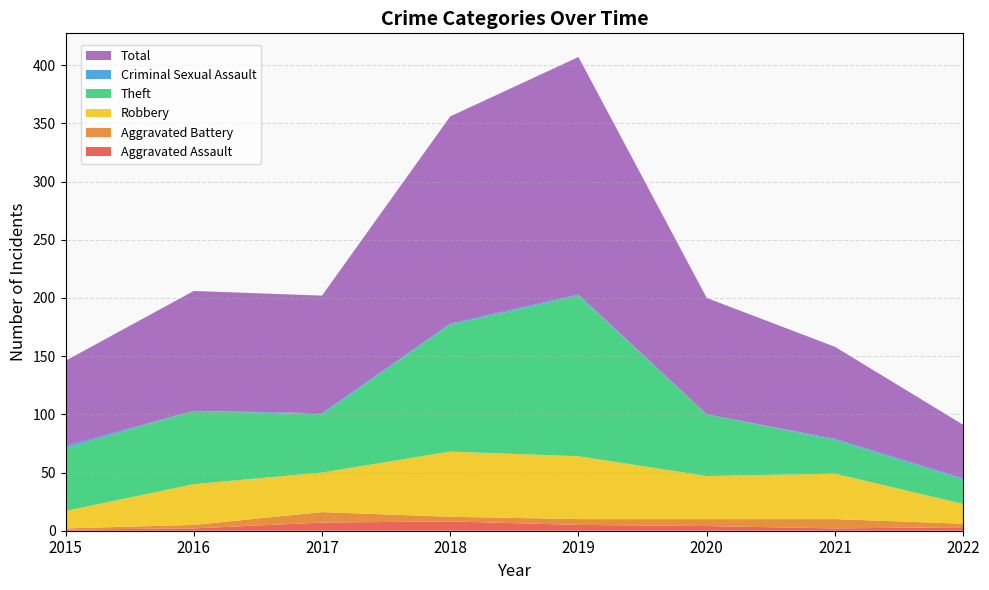

Reading left to right, list all the values displayed in this chart.

Aggravated Assault: 1	2	7	8	5	4	2	3
Aggravated Battery: 1	3	9	4	5	6	8	3
Robbery: 15	35	34	56	54	37	39	17
Theft: 54	63	50	109	138	53	29	21
Criminal Sexual Assault: 2	0	1	1	1	0	1	1
Total: 73	103	101	178	204	100	79	46